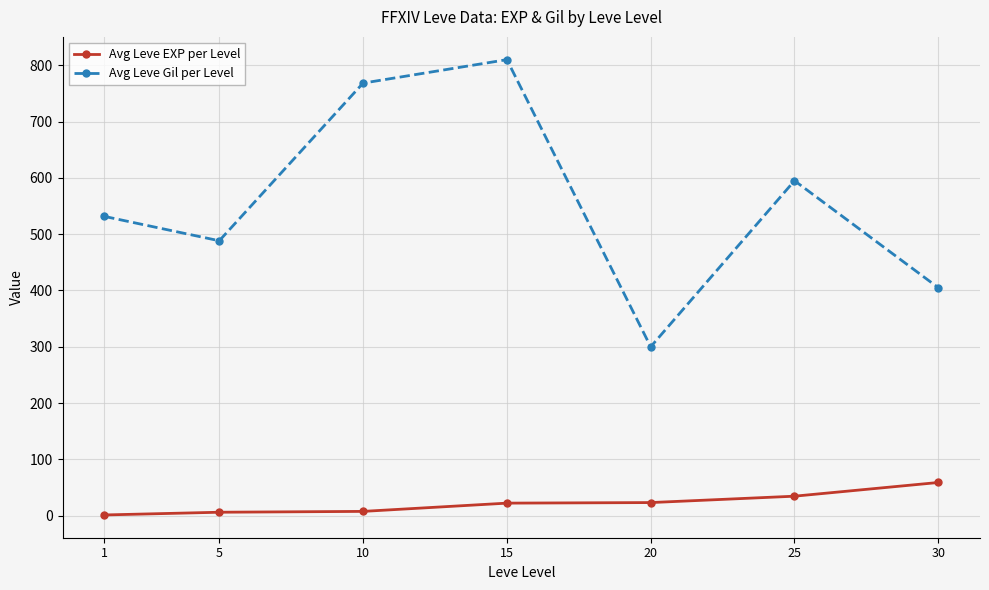

What is the difference between the second highest and second lowest values in the Avg Leve EXP per Level series?

28.5